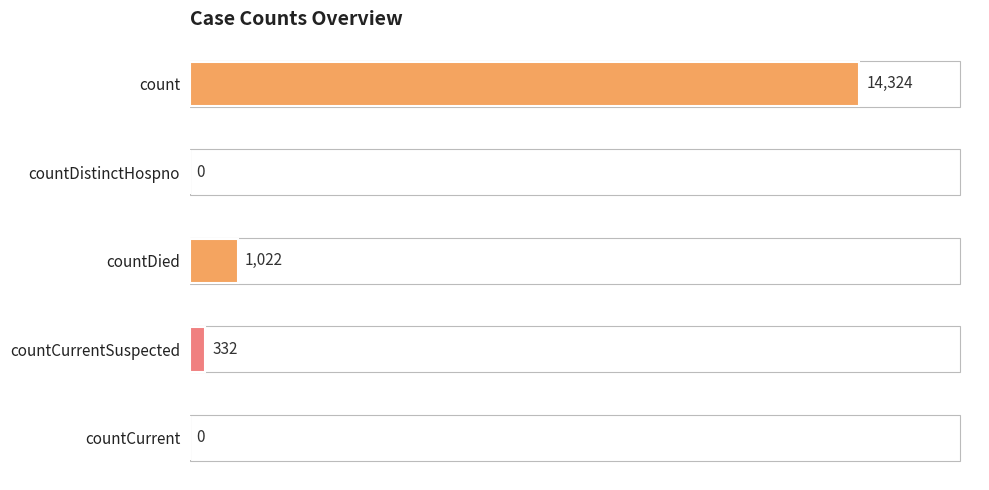

What is the difference between the maximum and second lowest values?

14324